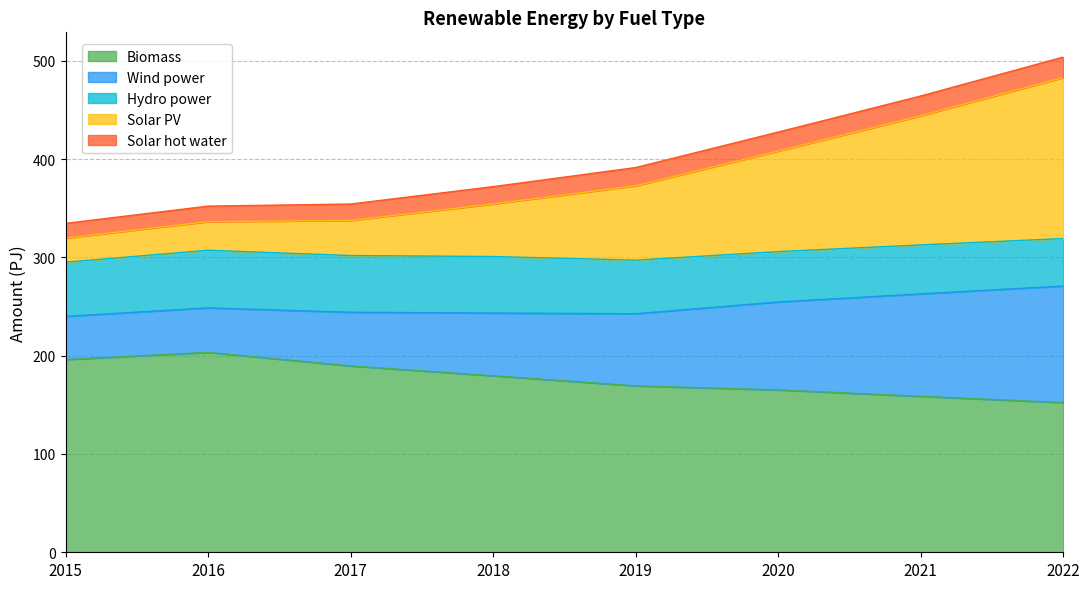

What is the total value across all series at 2018?

372.0